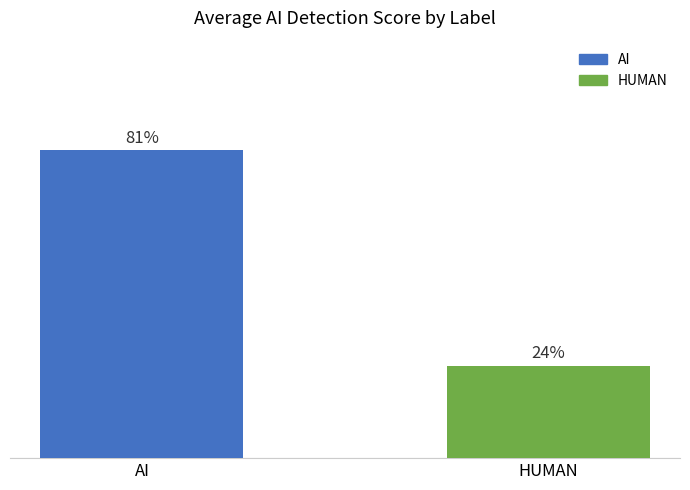

Does the chart contain any negative values?

No